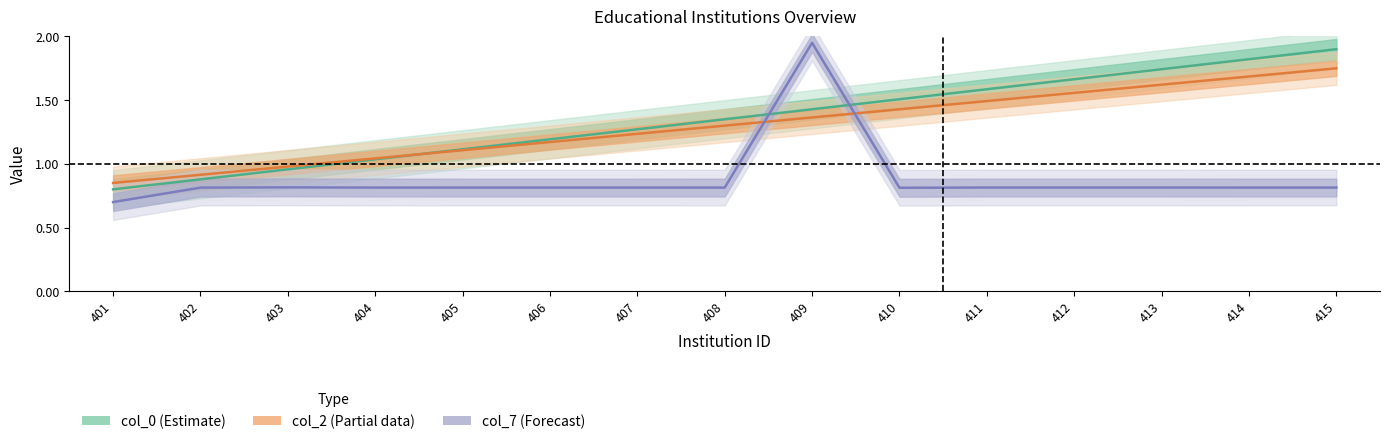

What is the approximate value of col_0 (Estimate) at 407?

1.3